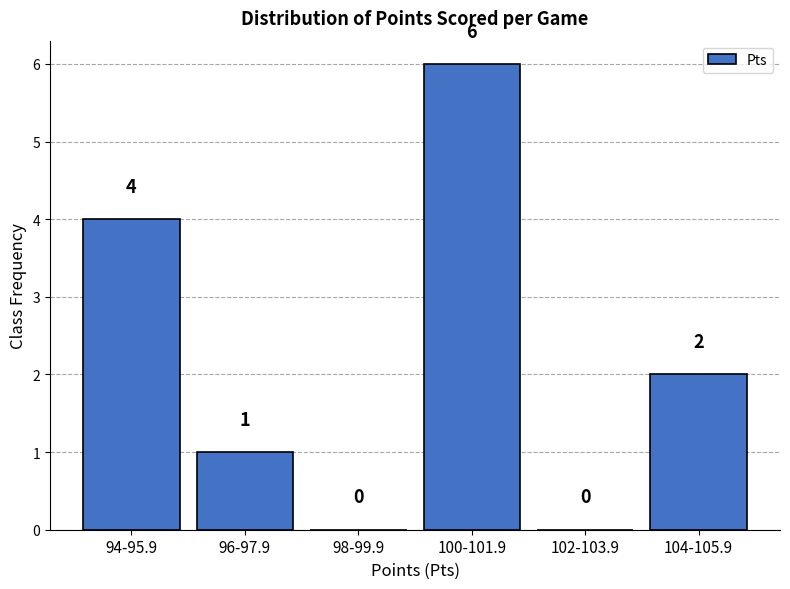

Reading left to right, list all the values displayed in this chart.

94-95.9=4	96-97.9=1	98-99.9=0	100-101.9=6	102-103.9=0	104-105.9=2